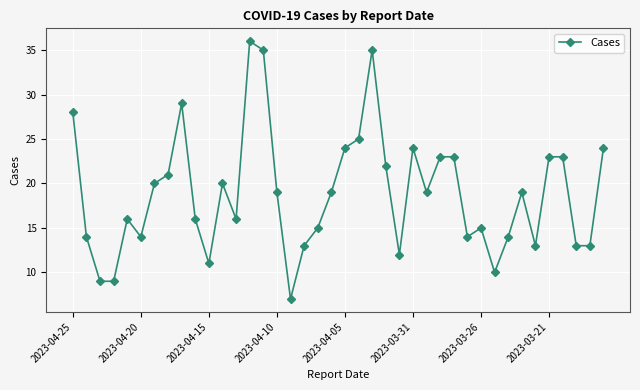

True or false: the data has more than 0 interior local peaks.

True